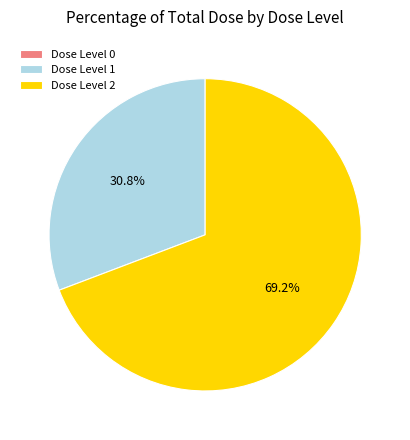

Does Dose Level 2 represent more than half of the total?

Yes